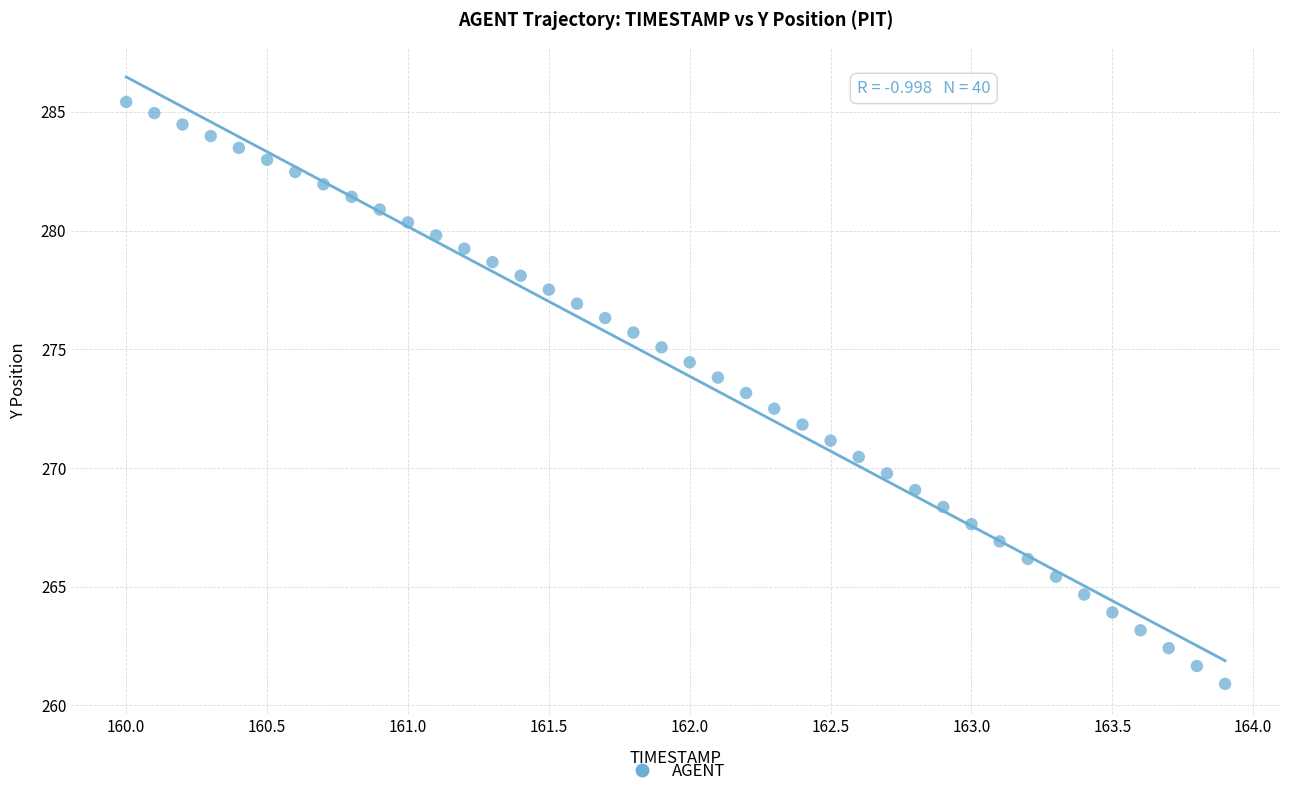

What is the range of Y values (max minus min)?

24.5